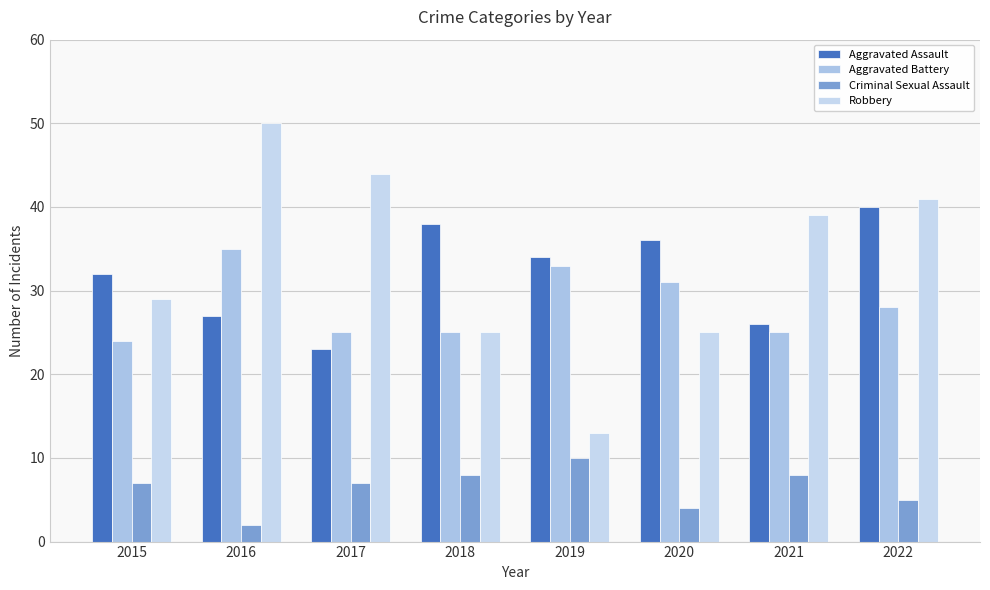

Between 2015 and 2016, which is larger?

2015